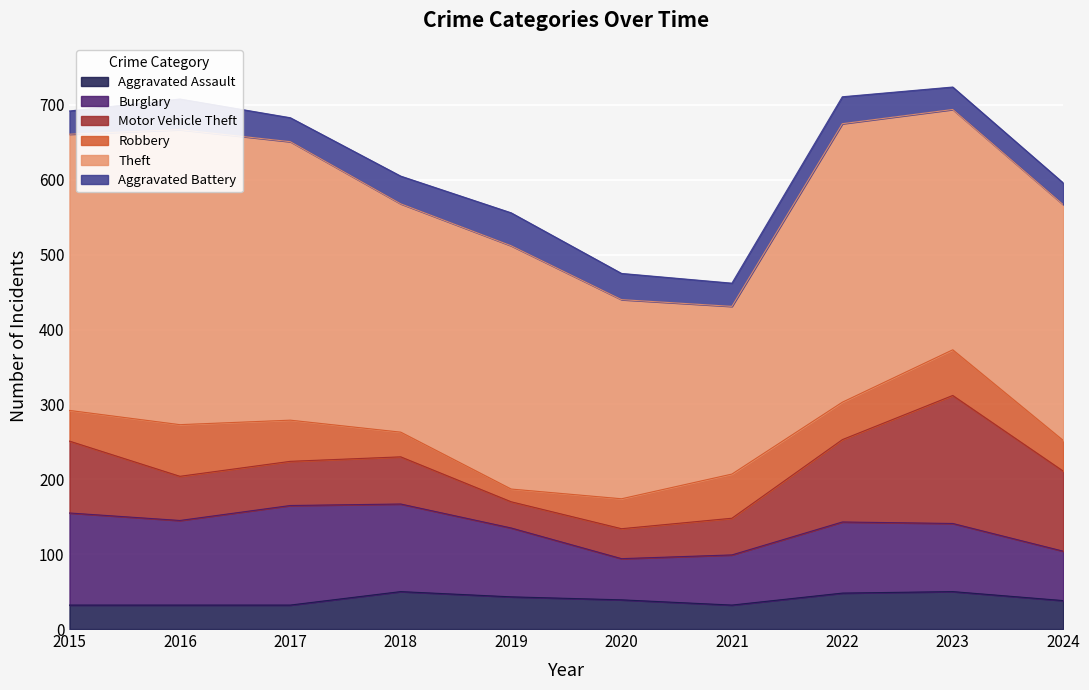

True or false: Burglary and Robbery intersect in this chart.

False